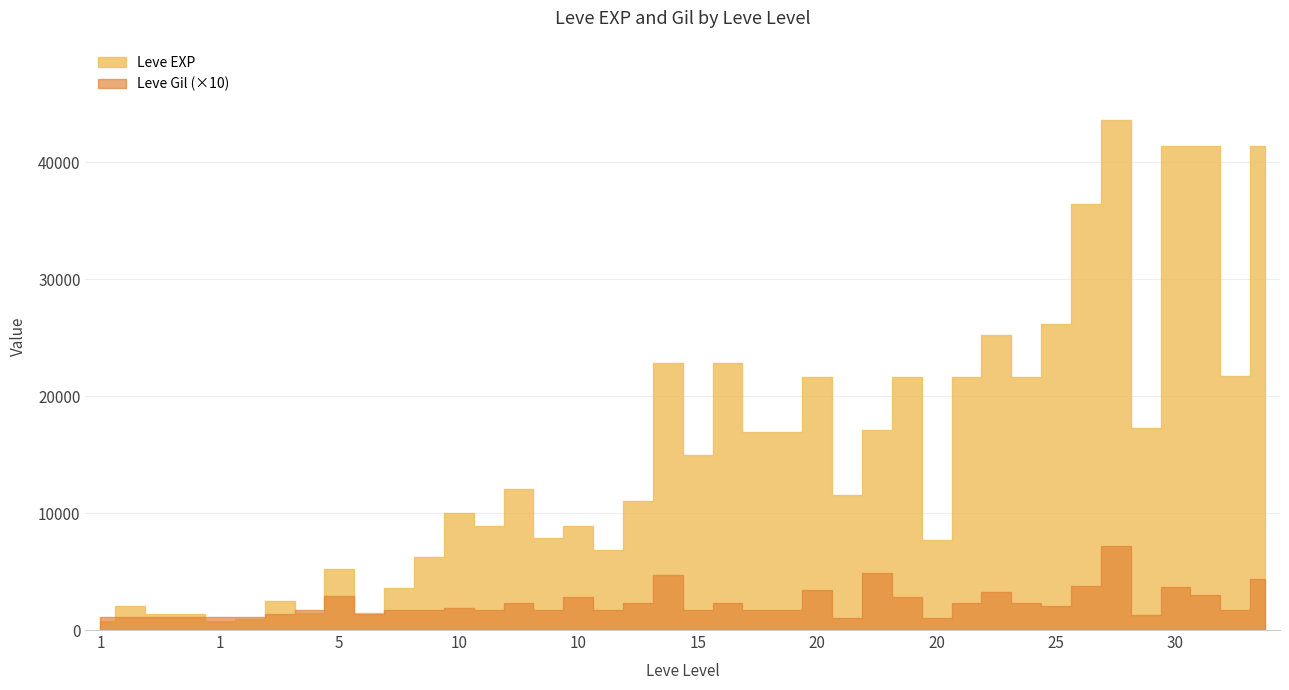

True or false: Leve EXP and Leve Gil intersect in this chart.

False